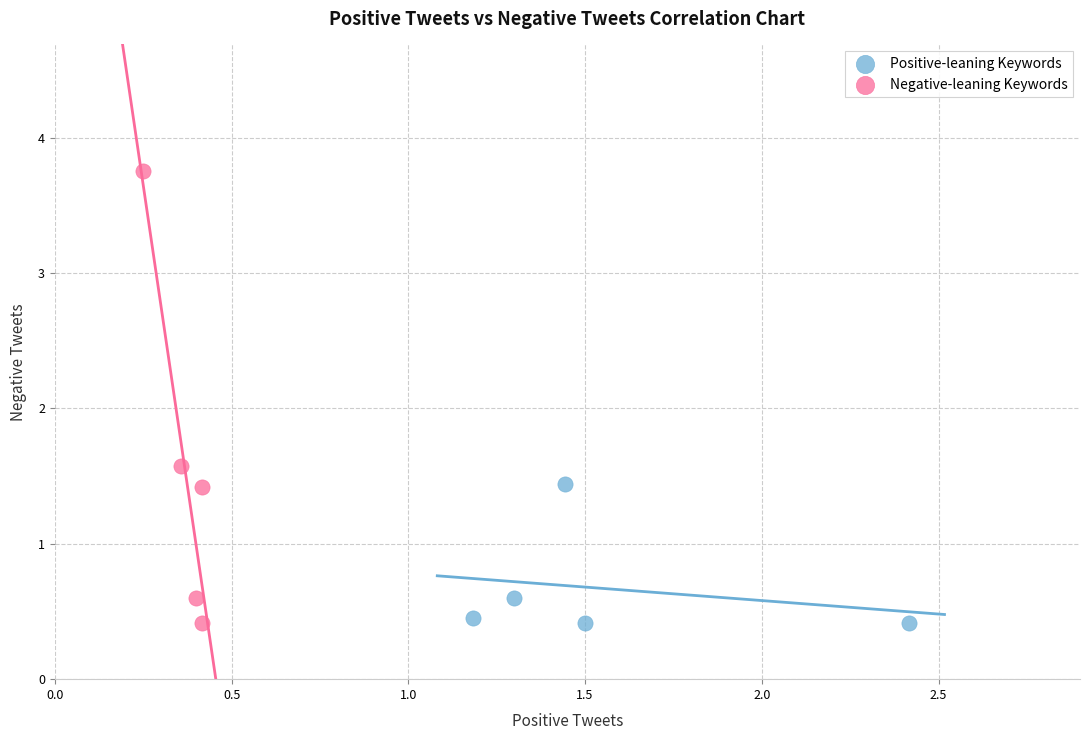

What are all the series names shown in the legend?

Positive-leaning Keywords, Negative-leaning Keywords